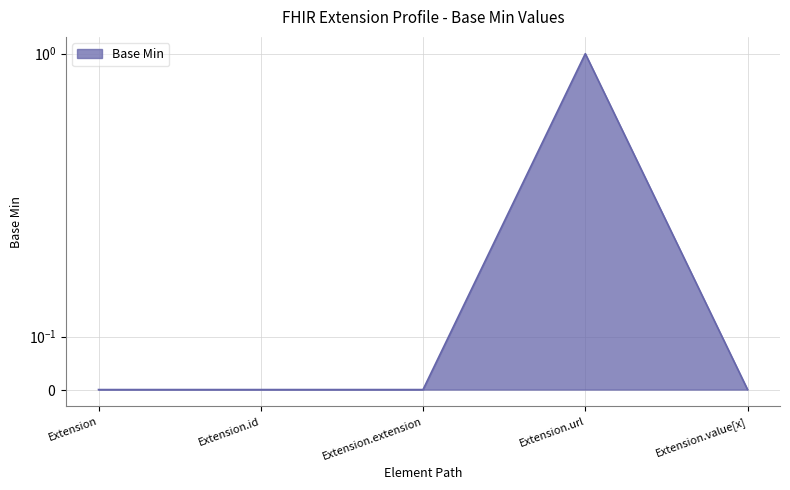

Which category has the lowest value across all series?

Extension